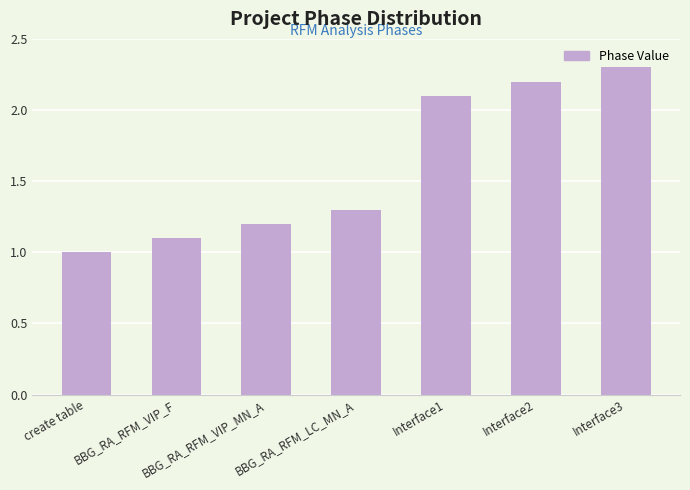

What is the change in value from BBG_RA_RFM_VIP_F to BBG_RA_RFM_LC_MN_A?

+0.2